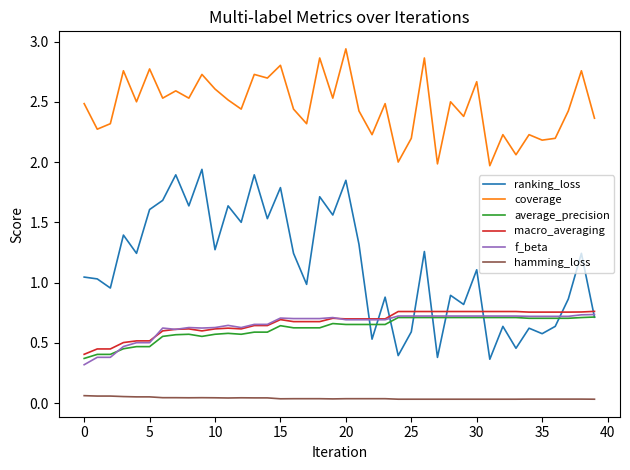

Which series has the widest spread of values?

ranking_loss